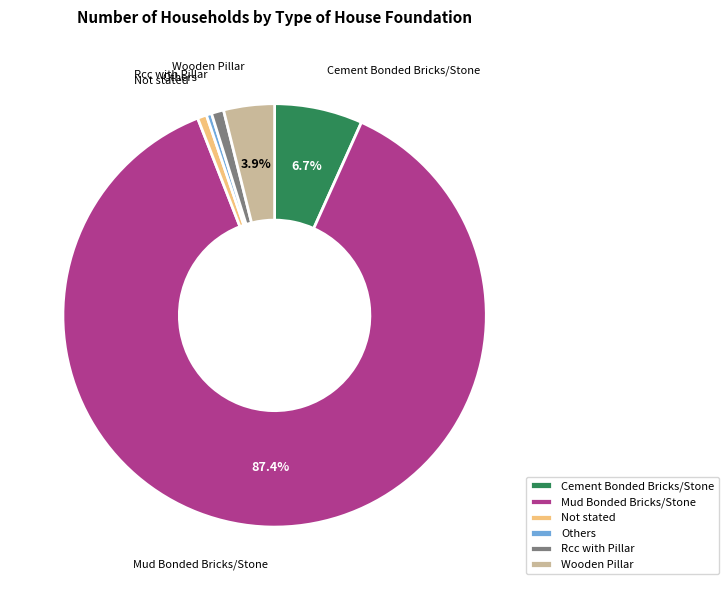

To the nearest percent, what is the difference between the Wooden Pillar and Cement Bonded Bricks/Stone slice percentages?

3%